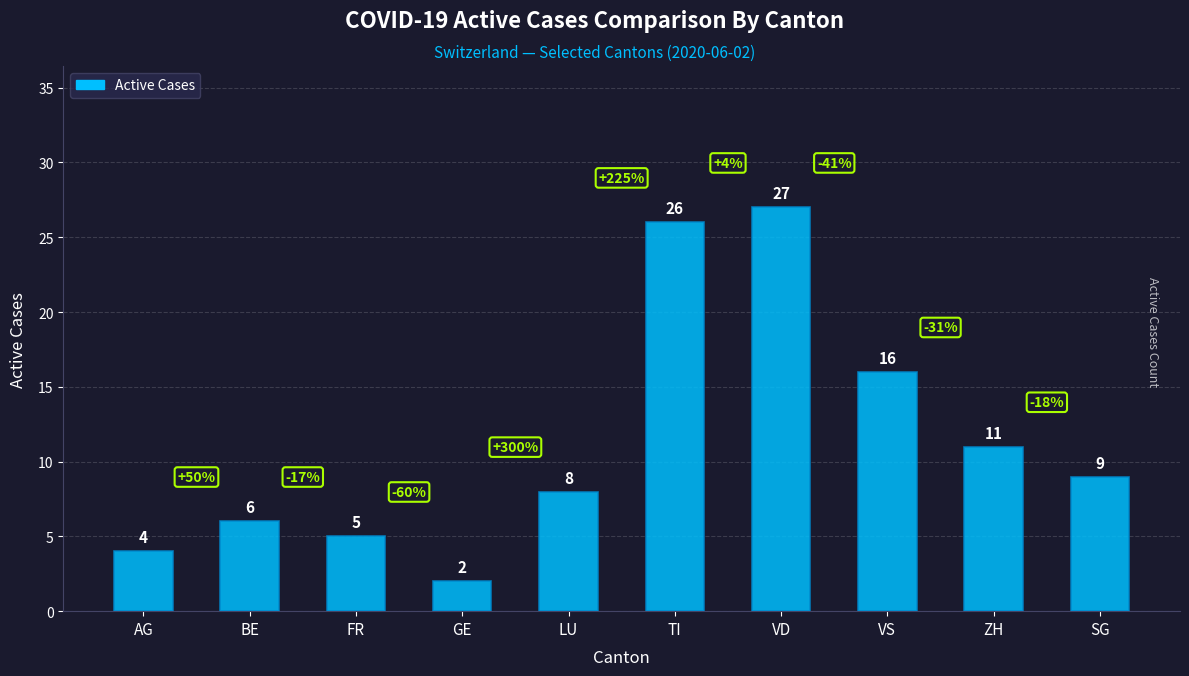

What is the label of the 7th bar from the left?

VD